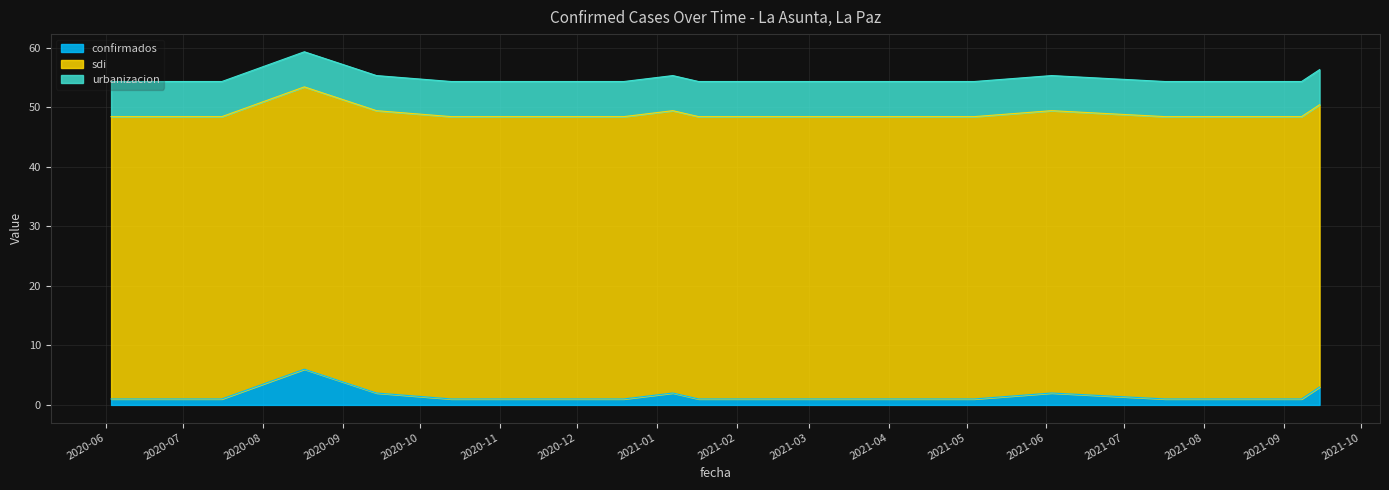

What position from the right is 2021-05-04?

7